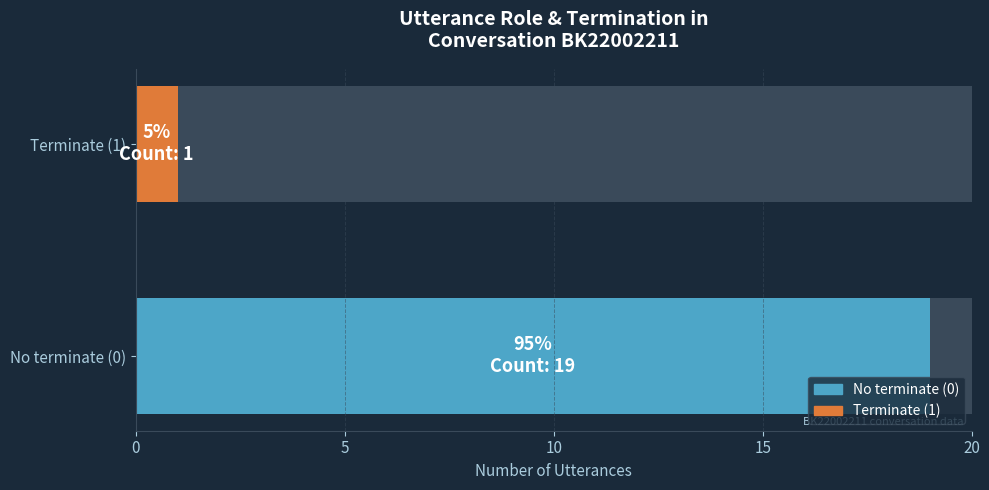

What is the value of the 1st bar from the left?

19